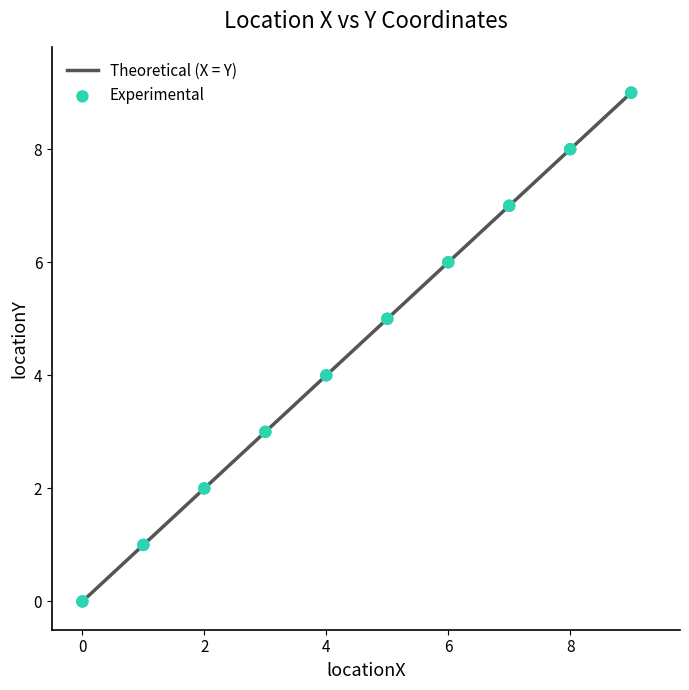

What is the maximum value shown in the chart?

9